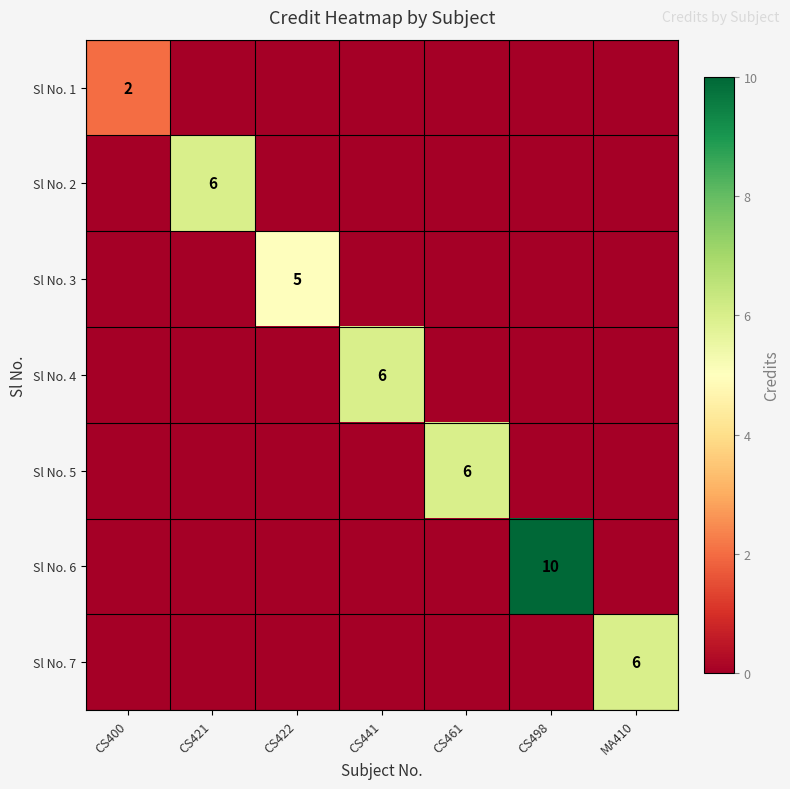

At CS422, list the series in order from largest to smallest.

Sl No. 3, Sl No. 1, Sl No. 2, Sl No. 4, Sl No. 5, Sl No. 6, Sl No. 7